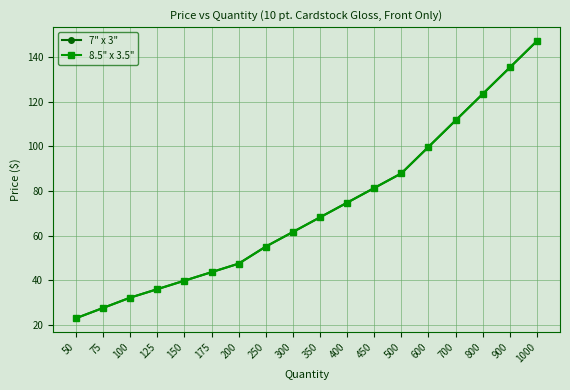

Is the value of 7" x 3" at 175 greater than the value of 8.5" x 3.5" at 200?

No